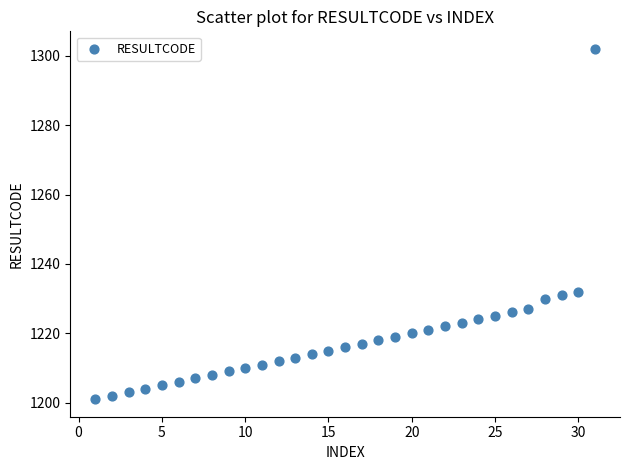

What is the range of Y values (max minus min)?

101